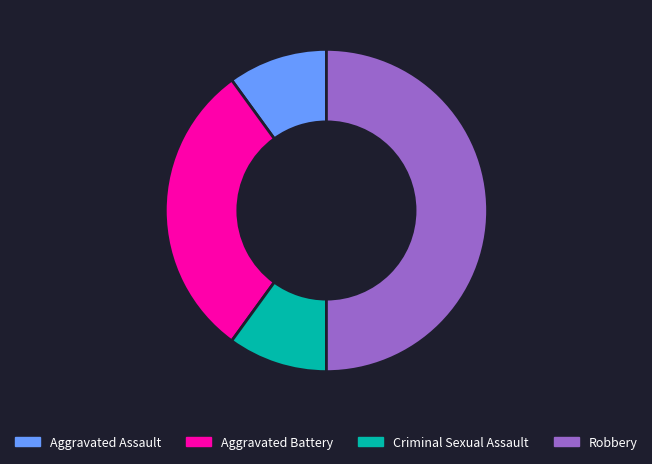

Is Aggravated Battery the majority of the pie?

No